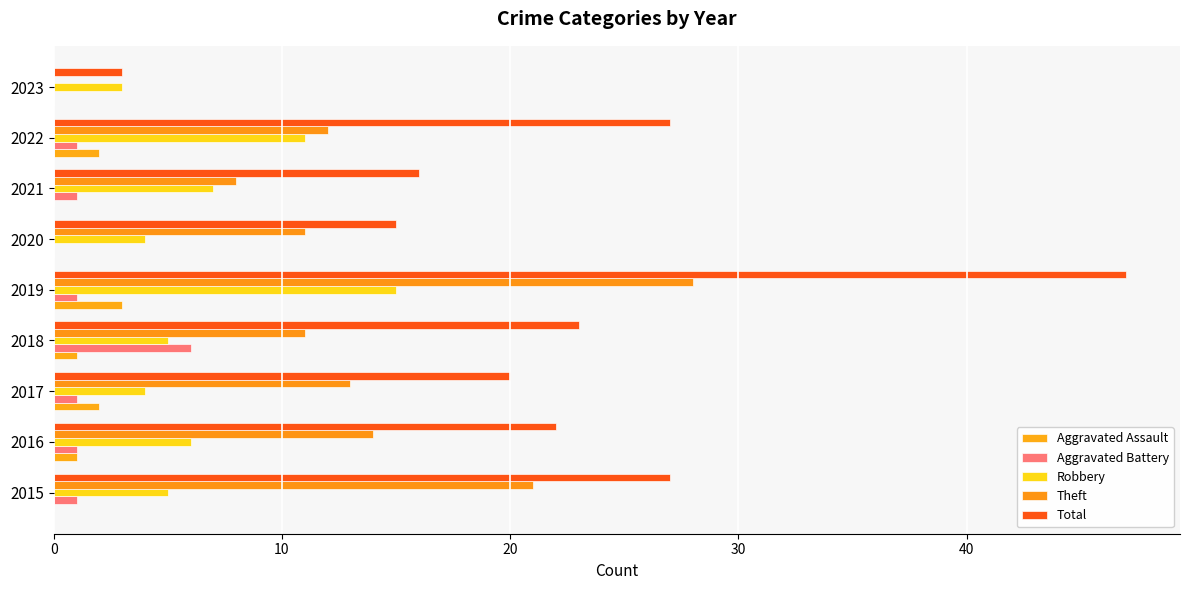

How many distinct data groups are displayed?

5